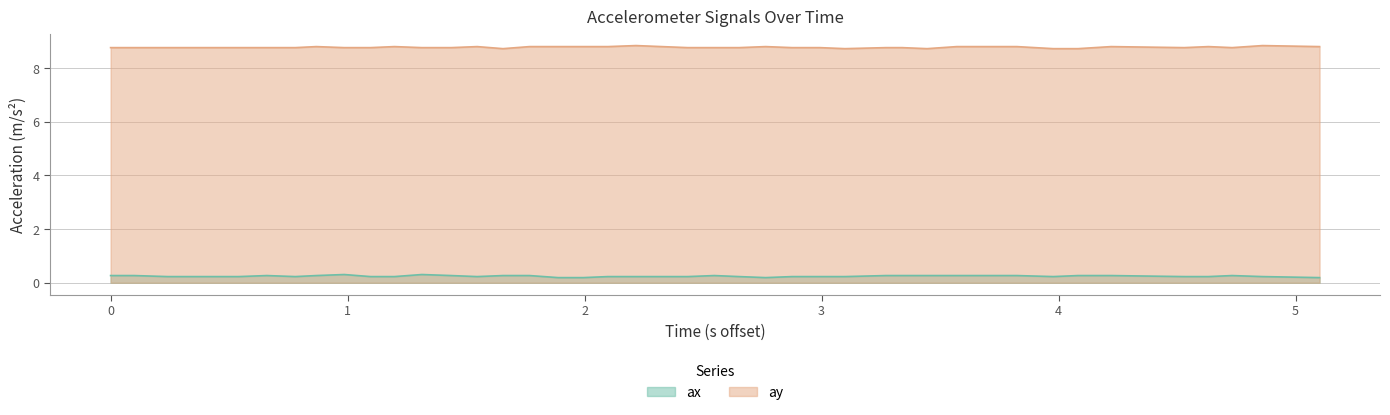

List the series in order of their overall mean, lowest first.

ax, ay